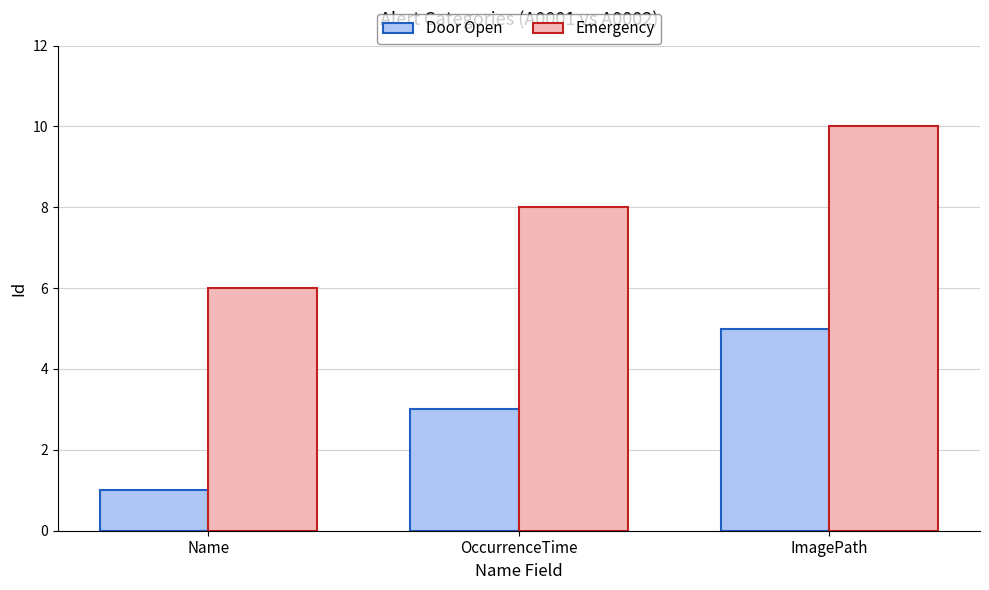

The Emergency series shows 6 at ImagePath. True or false?

False